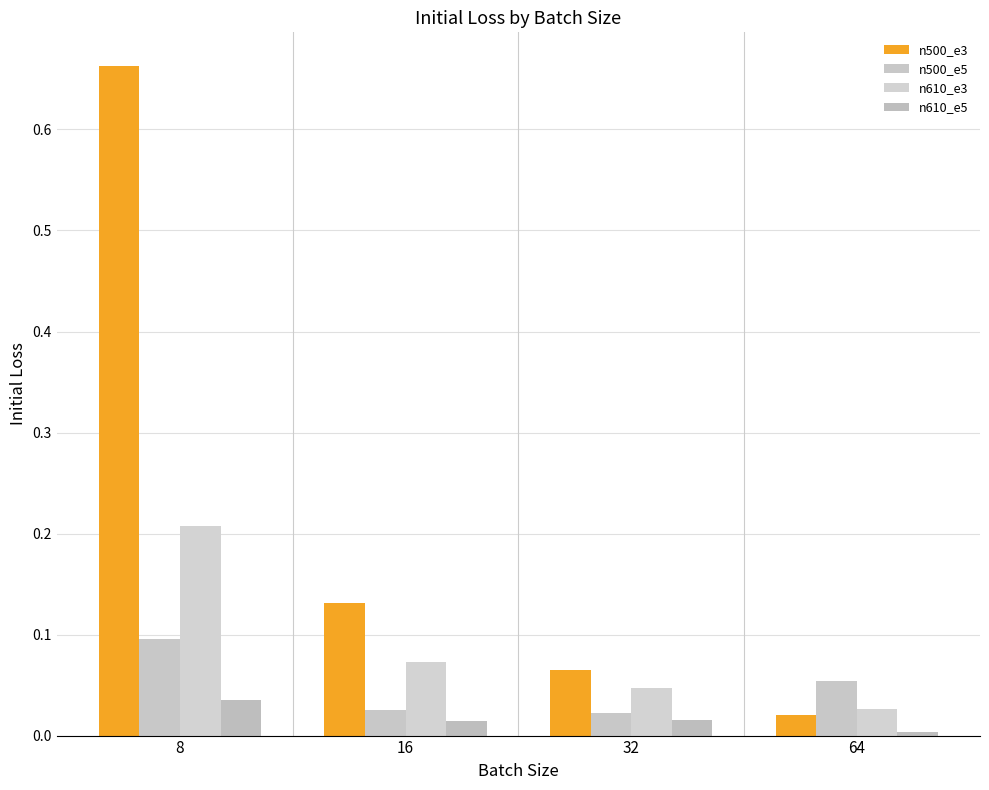

Reading left to right, transcribe all the data shown in this chart.

n500_e3: 8=0.7	16=0.1	32=0.1	64=0.0
n500_e5: 8=0.1	16=0.0	32=0.0	64=0.1
n610_e3: 8=0.2	16=0.1	32=0.0	64=0.0
n610_e5: 8=0.0	16=0.0	32=0.0	64=0.0